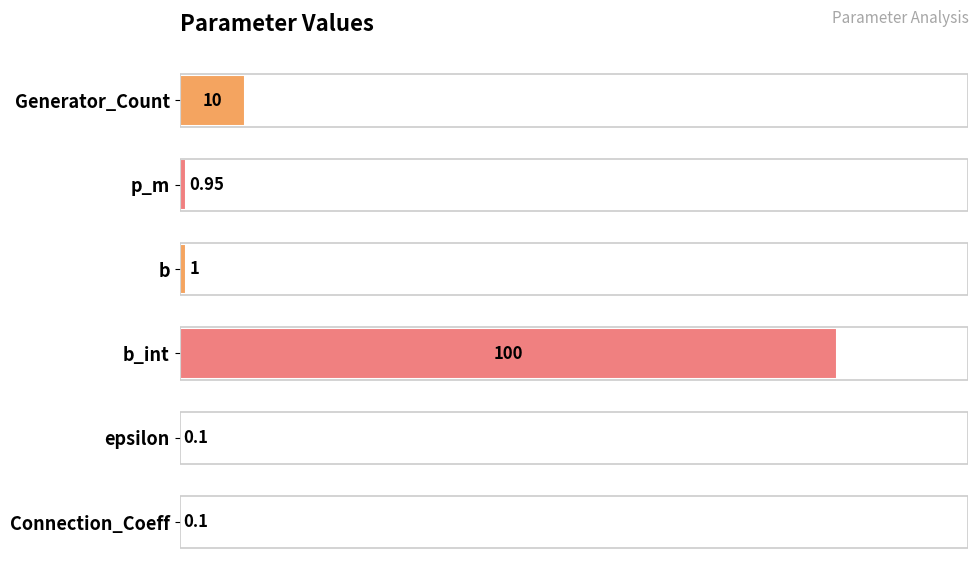

At which category does the chart reach its peak across all series?

b_int